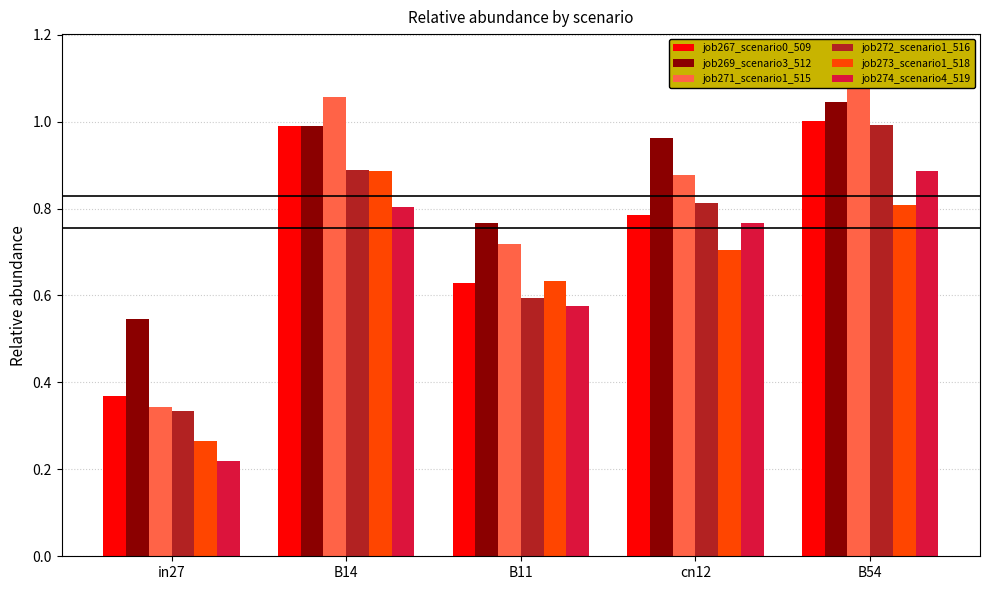

What position from the left is B11?

3